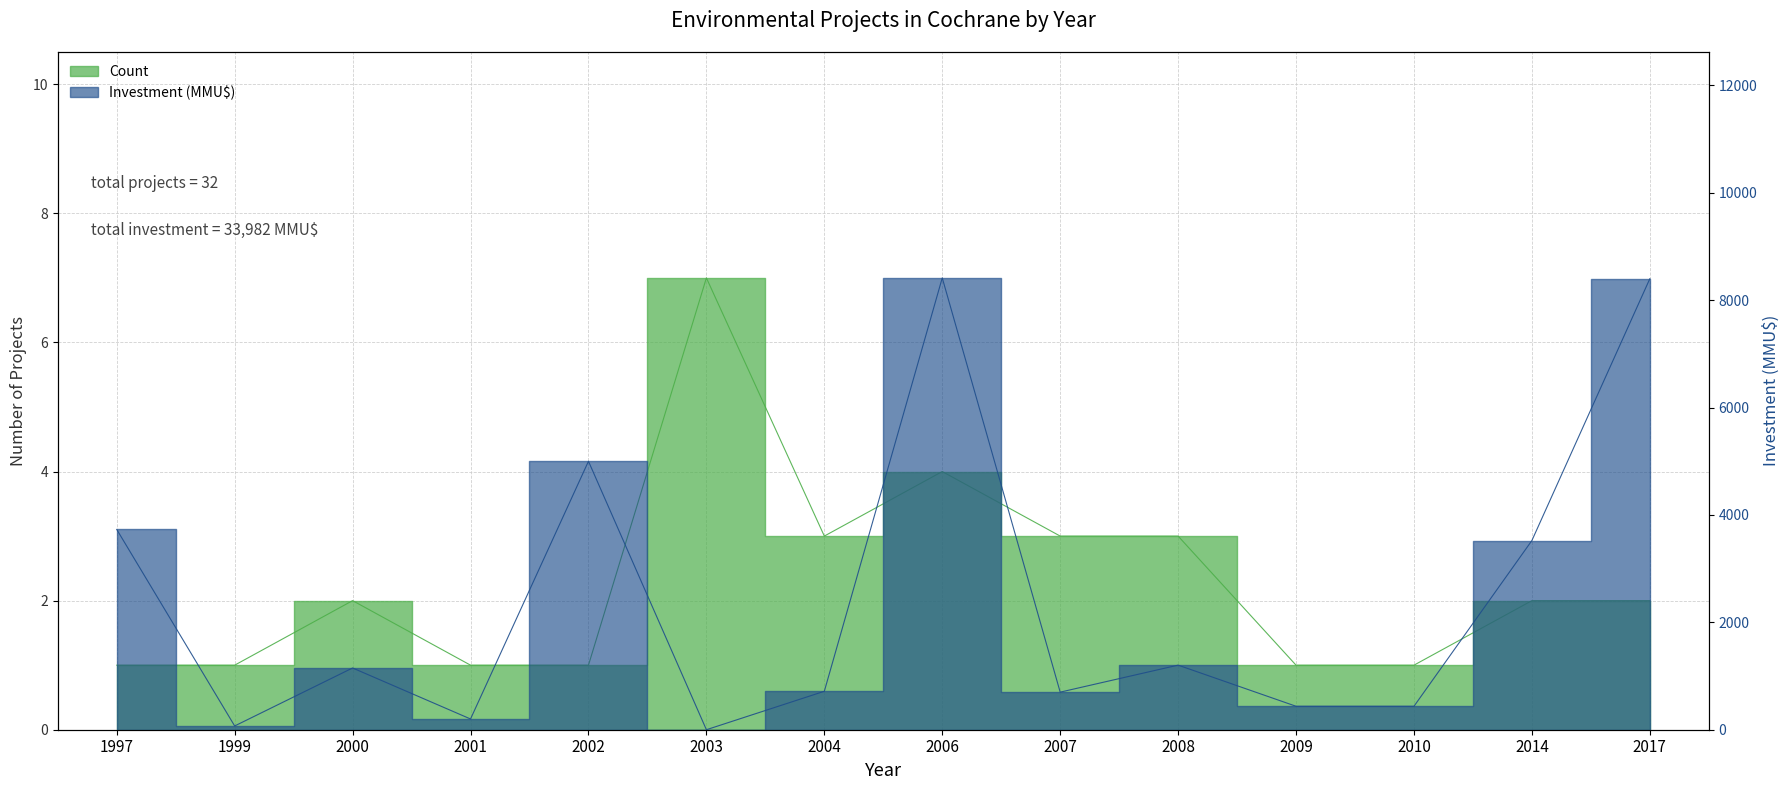

How many values in the Count series are below 2?

6